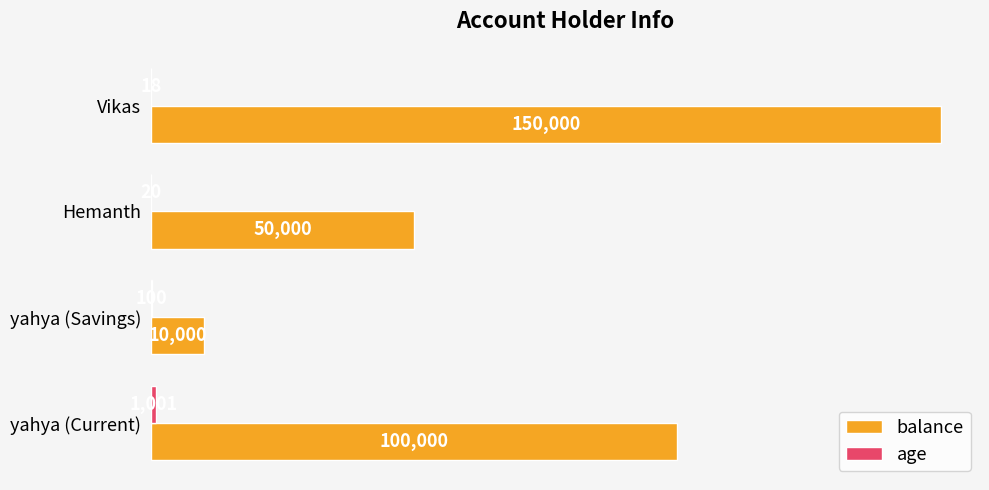

At which category is the sum across all series the highest?

Vikas